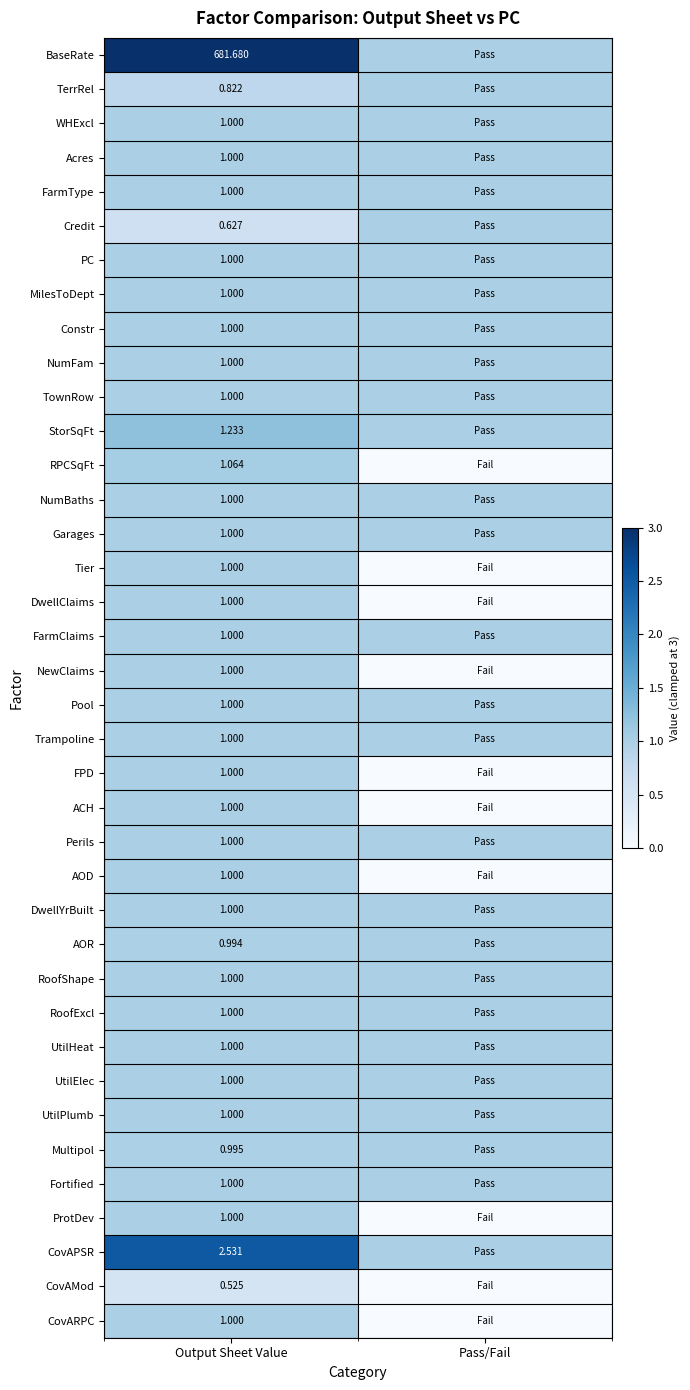

At how many categories does at least one series exceed 2?

1